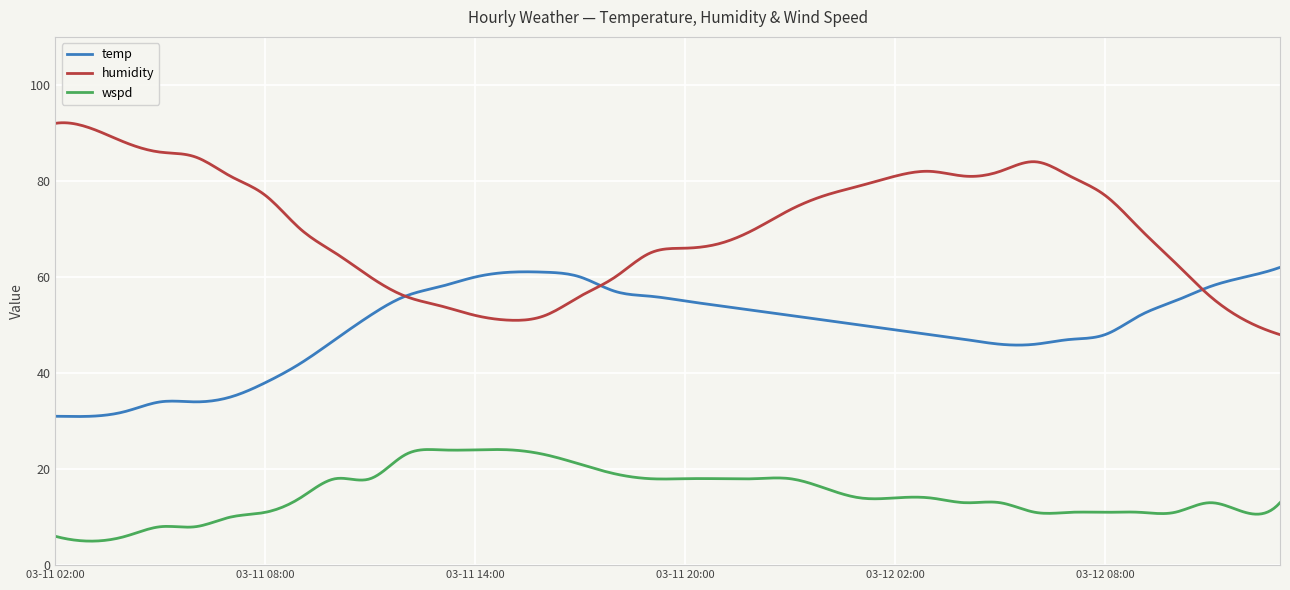

True or false: wspd and humidity cross at least once.

False